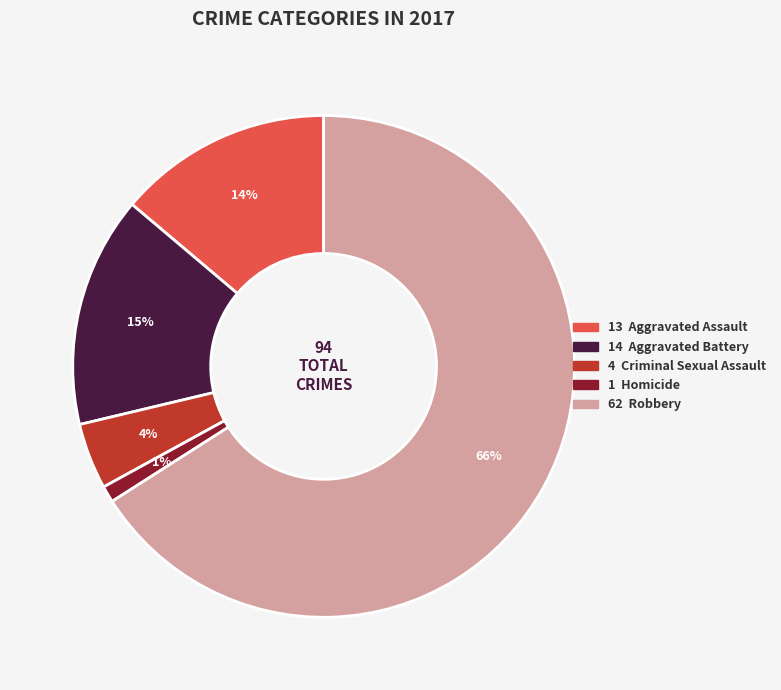

Is there a majority slice in this chart?

Yes